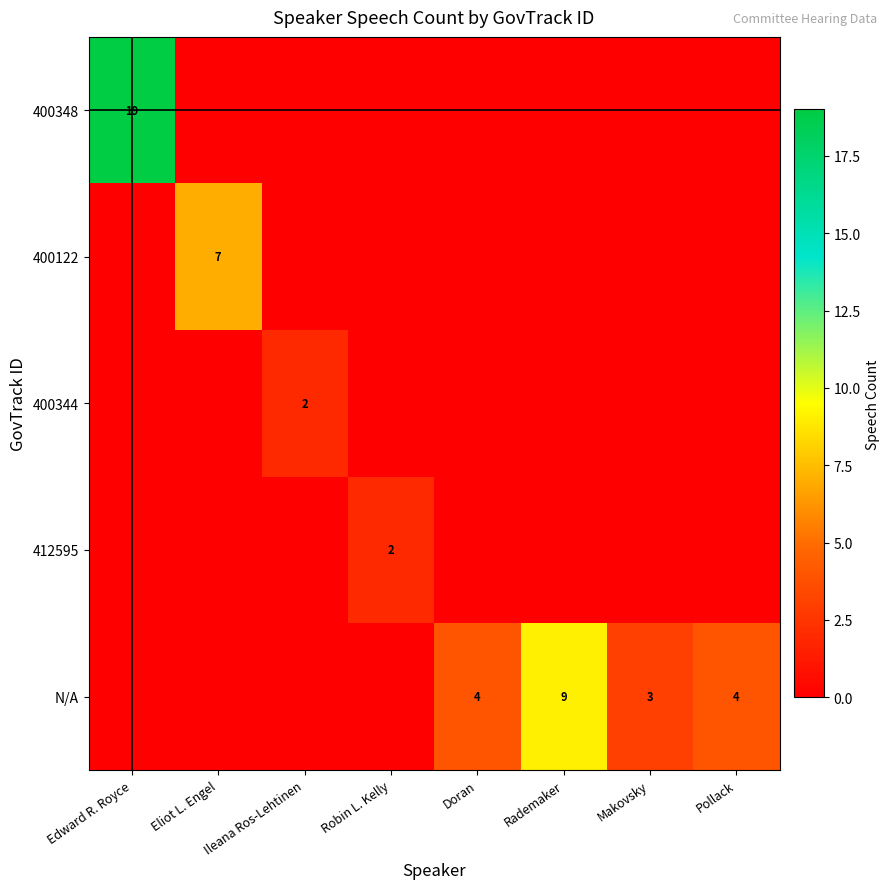

At how many categories does at least one series exceed 6?

3